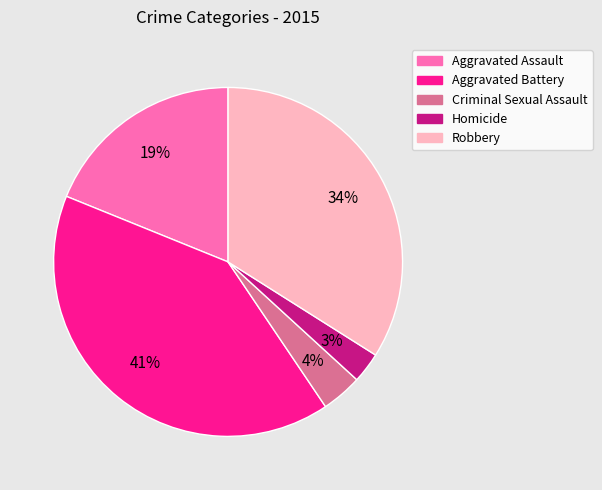

What percentage is the Aggravated Assault slice, to the nearest percent?

19%